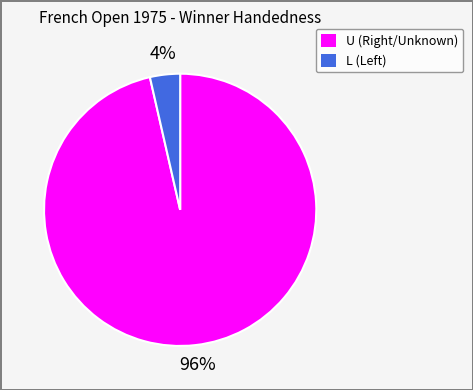

How many slices are in this pie chart?

2